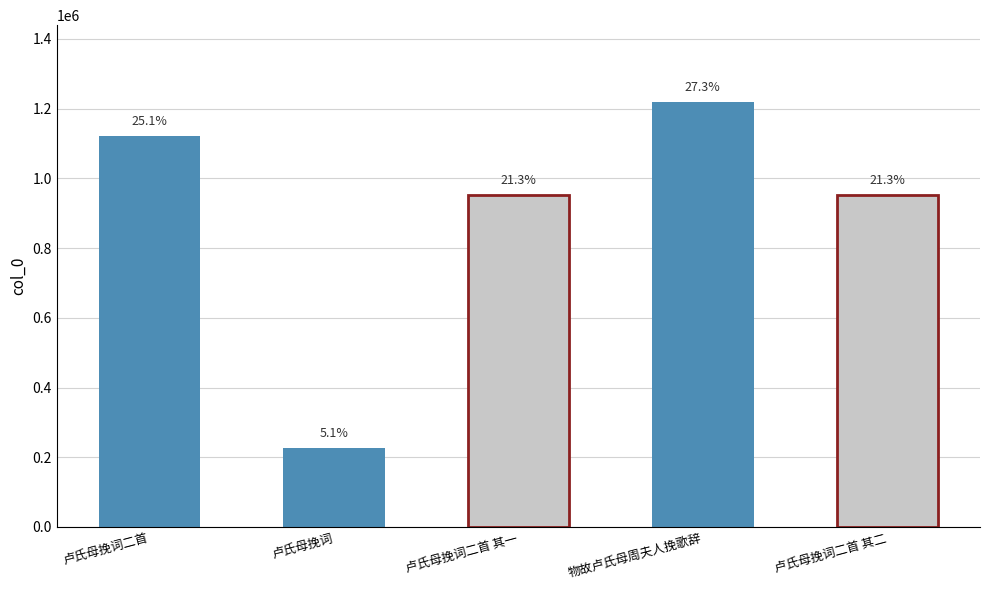

Reading left to right, what are all the values shown in this chart?

1121129	227485	951640	1219565	951639